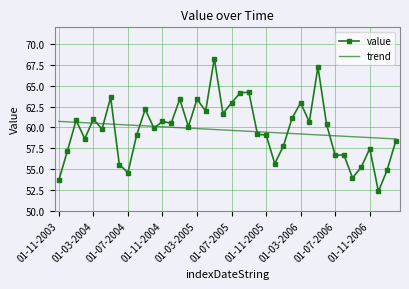

Which series has the widest spread of values?

value